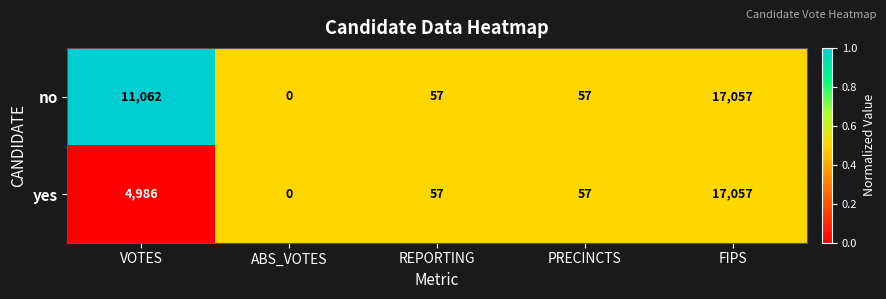

Which category has the highest value across all series?

FIPS